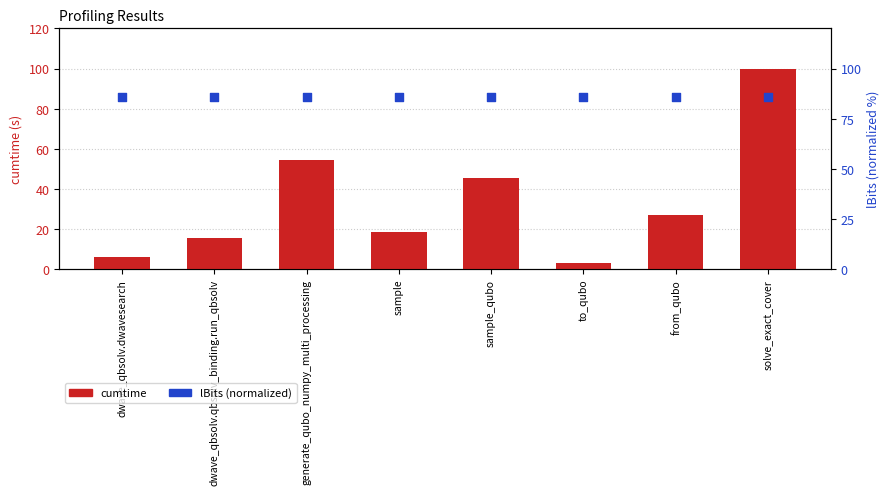

What are all the series names shown in the legend?

cumtime, lBits (normalized)